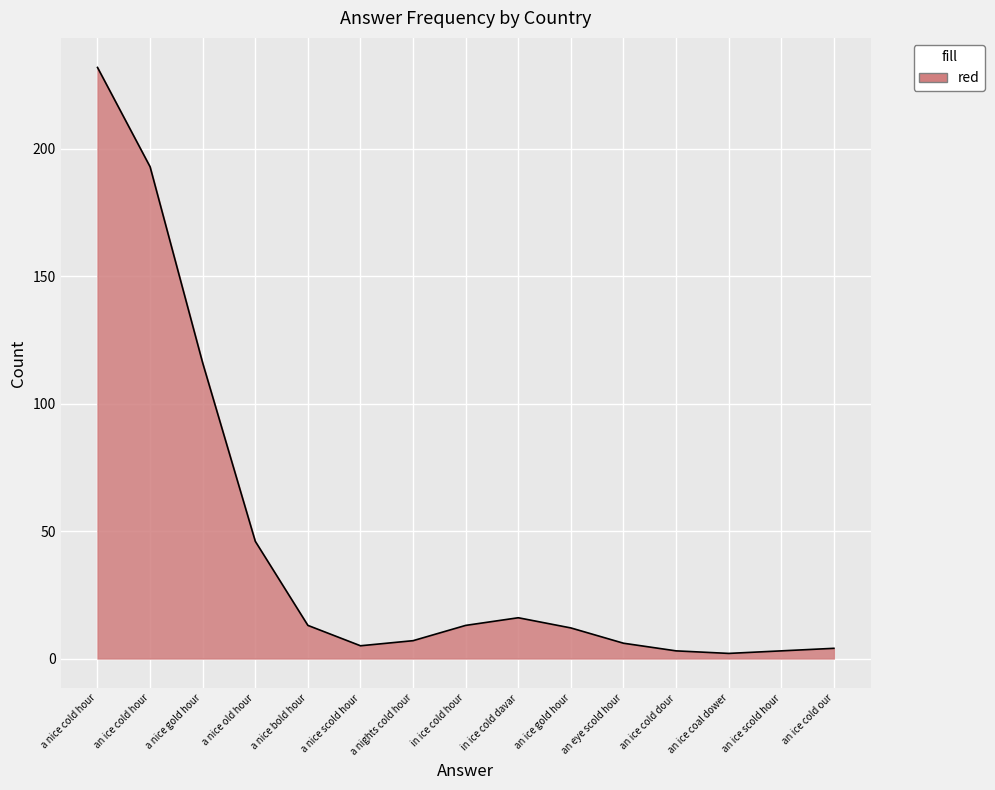

How many lines are shown in the chart?

1